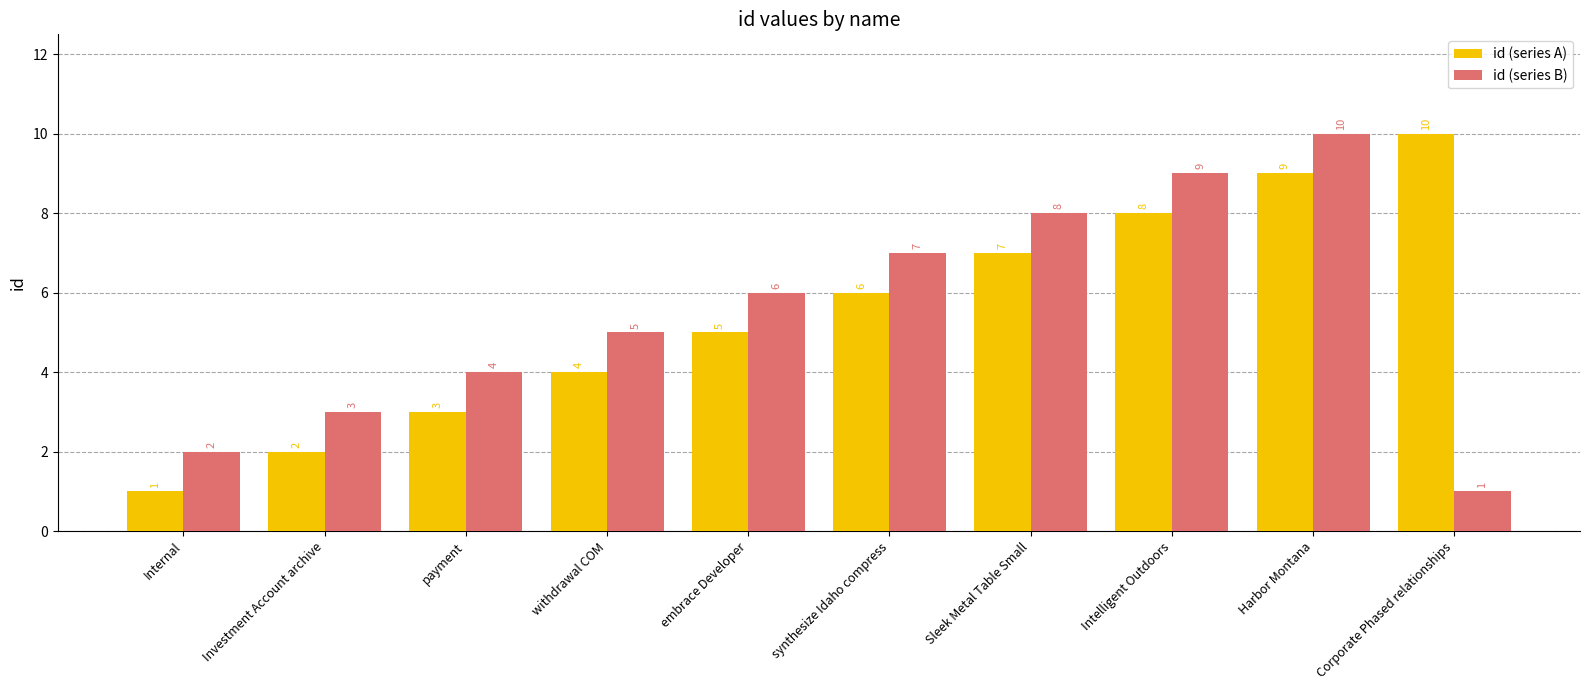

What is the difference between the highest and lowest values at withdrawal COM?

1